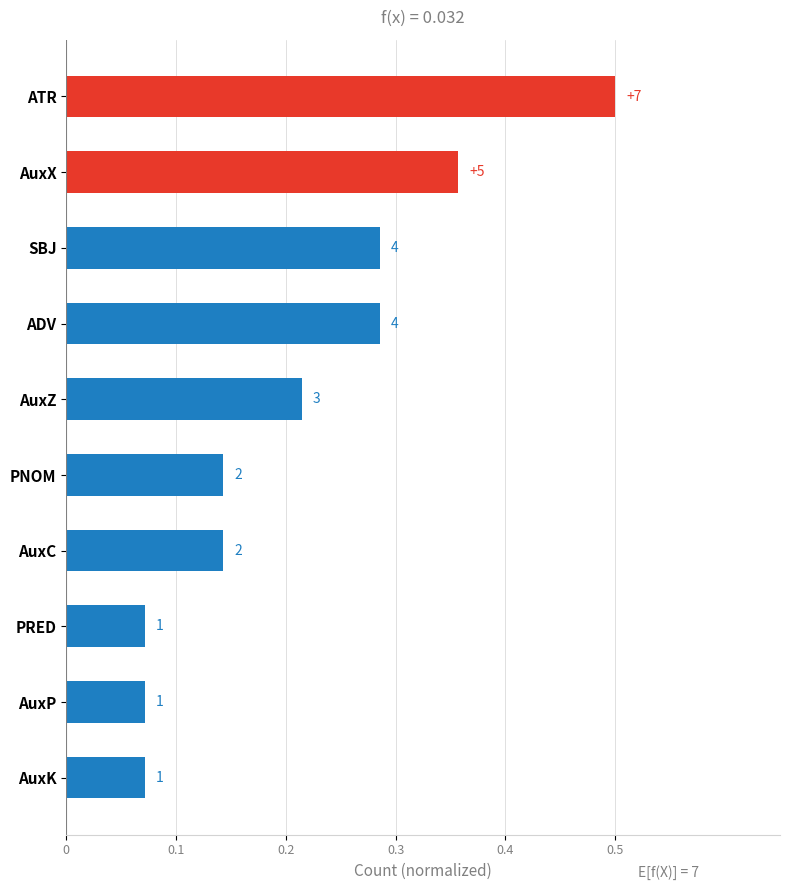

How many data points does each series have?

10